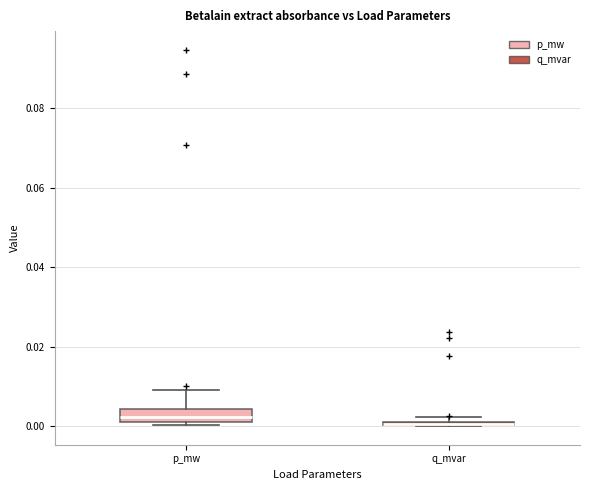

Where is the lower edge of the box for p_mw on the y-axis? The values are not printed on the chart, so give them approximately, as read against the axis.

0.002